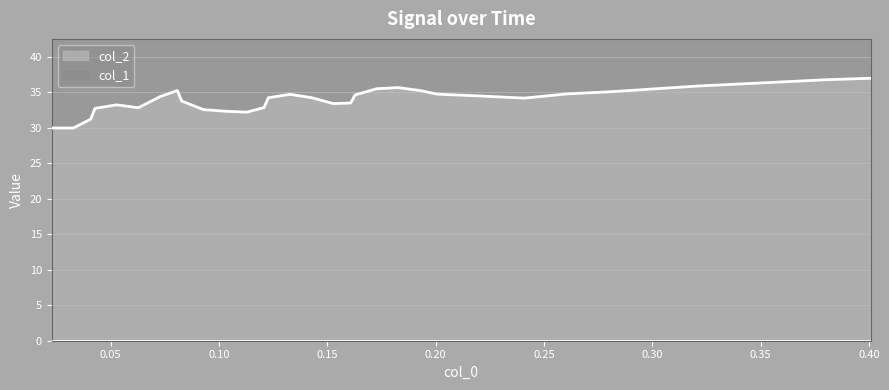

How many points are higher than both their immediate neighbors (excluding endpoints)?

4